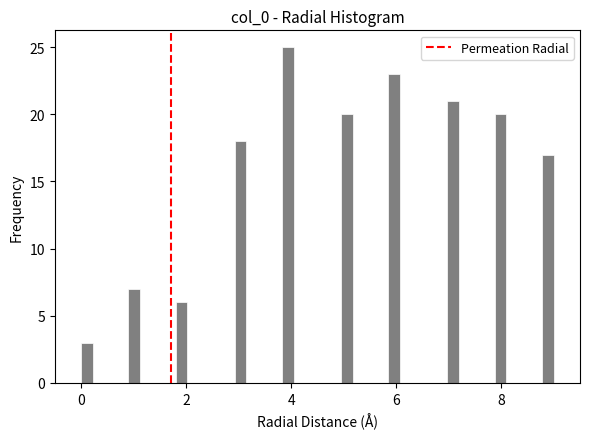

Around what value on the x-axis is the tallest bar? Give the approximate position of its centre, as read against the axis.

4.0